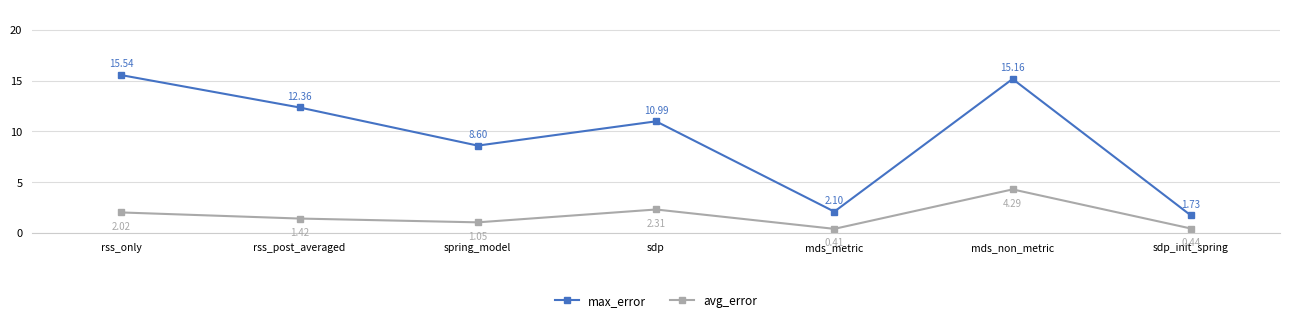

Which series has the largest range (max minus min)?

max_error